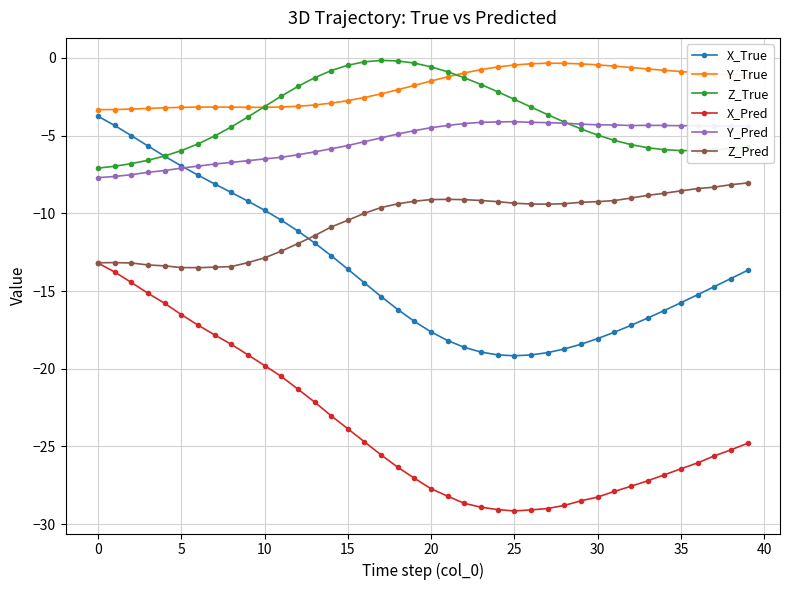

True or false: Y_True and Y_Pred cross at least once.

False